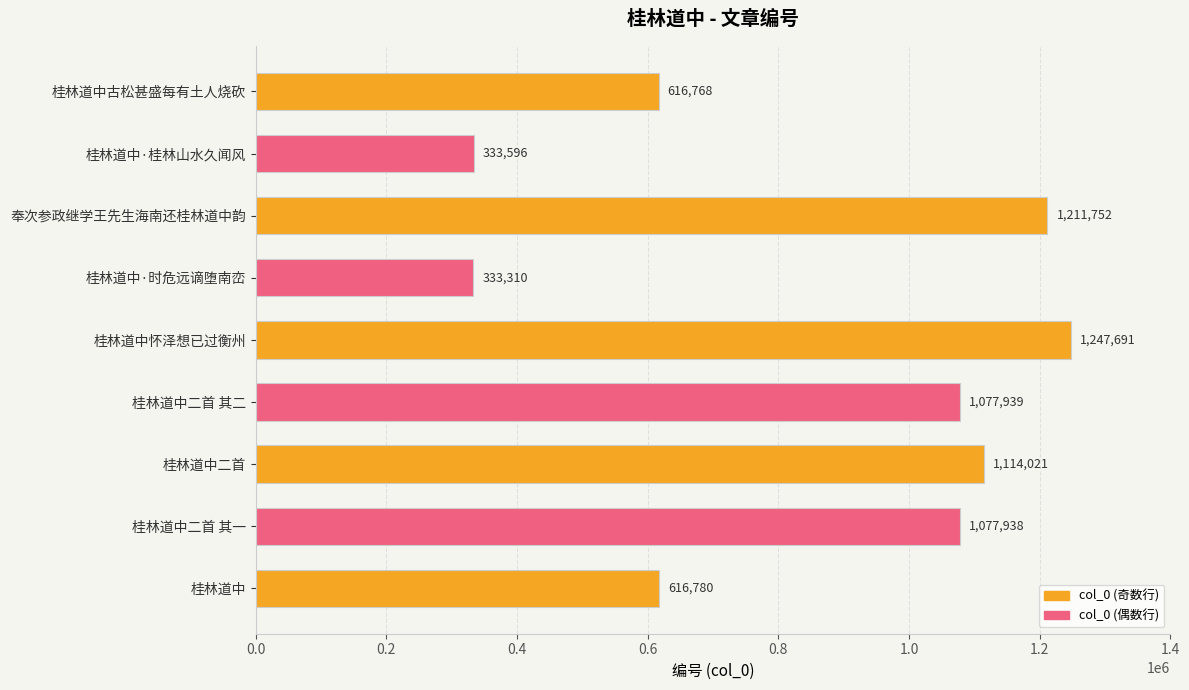

Reading top to bottom, transcribe all the data shown in this chart.

桂林道中古松甚盛每有土人烧砍=616768	桂林道中·桂林山水久闻风=333596	奉次参政继学王先生海南还桂林道中韵=1211752	桂林道中·时危远谪堕南峦=333310	桂林道中怀泽想已过衡州=1247691	桂林道中二首 其二=1077939	桂林道中二首=1114021	桂林道中二首 其一=1077938	桂林道中=616780